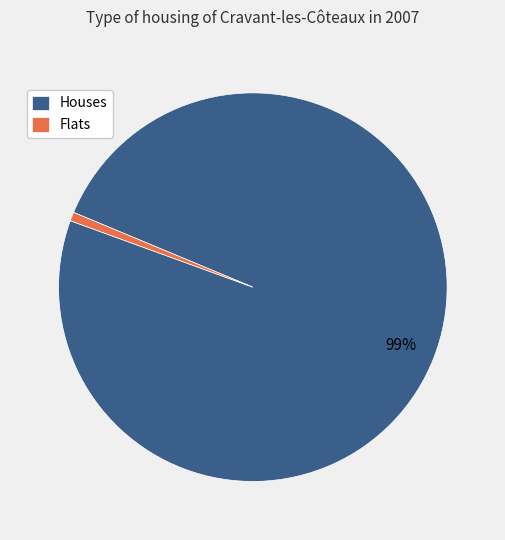

To the nearest percent, what is the average slice percentage?

50%